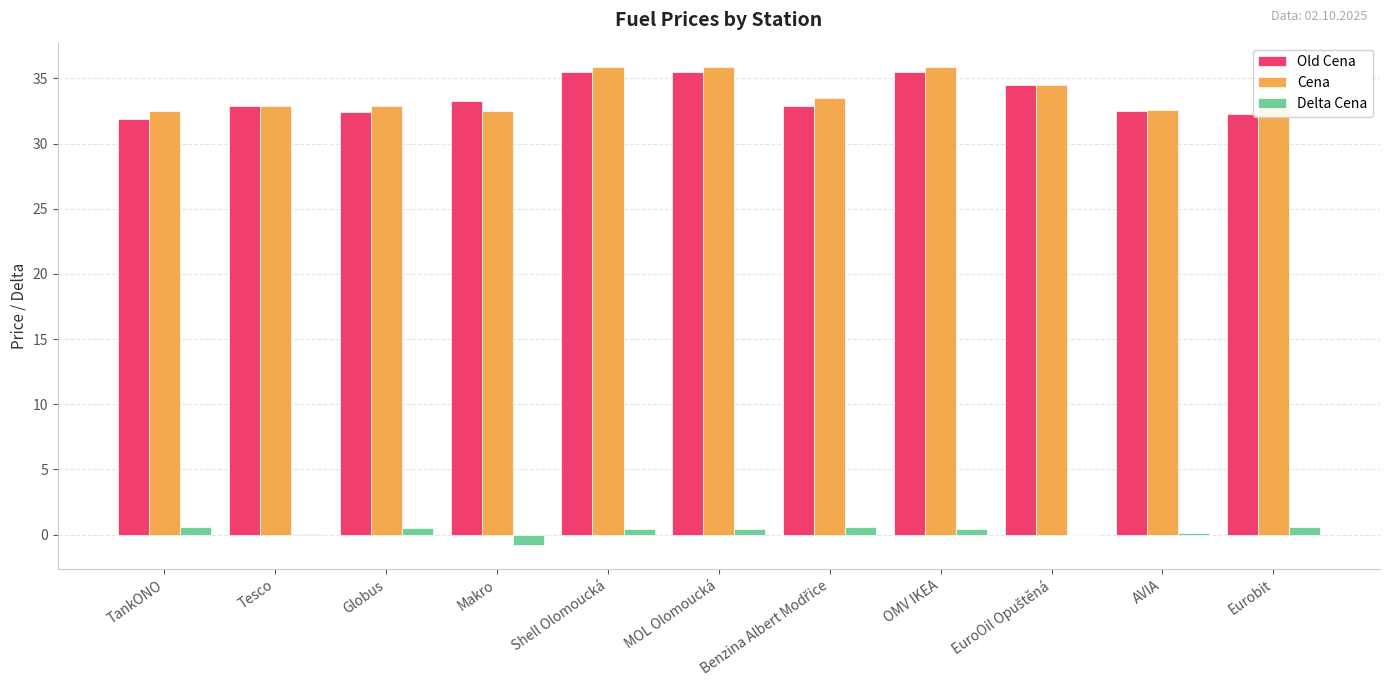

Is the value of Delta Cena at Eurobit greater than the value of Old Cena at AVIA?

No